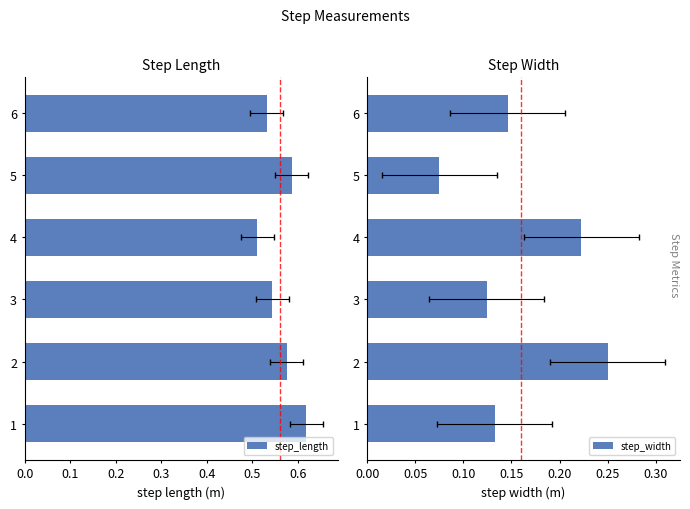

Is it true that step_length equals 0.3 at 5?

False